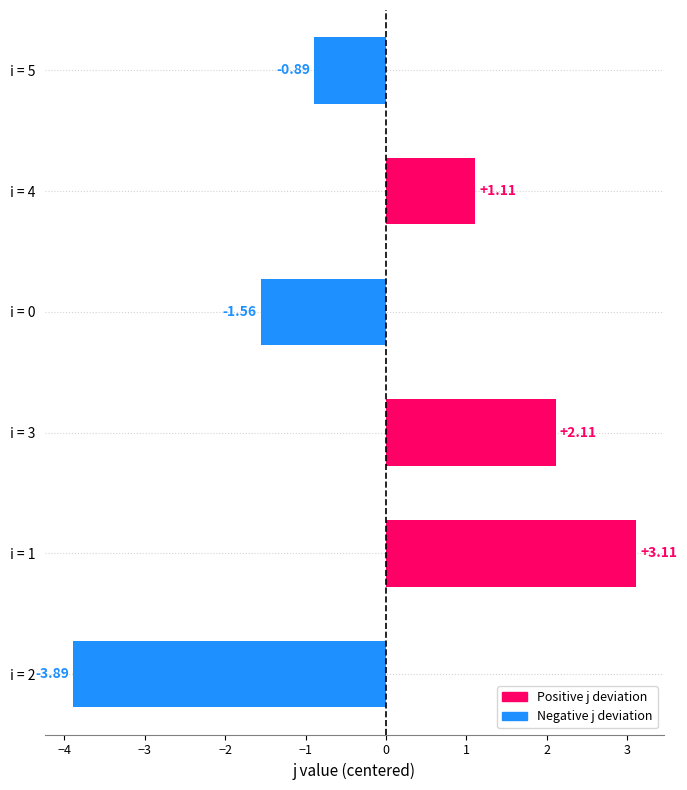

What is the difference between the maximum and minimum values?

7.0